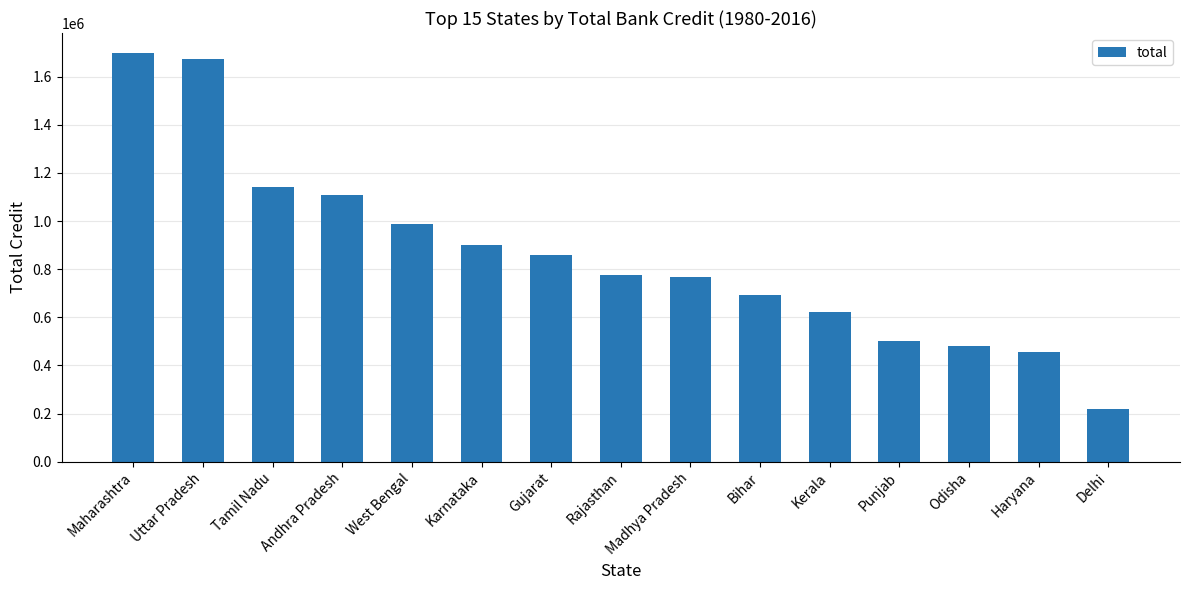

What is the value of the 12th bar from the left?

503290.0